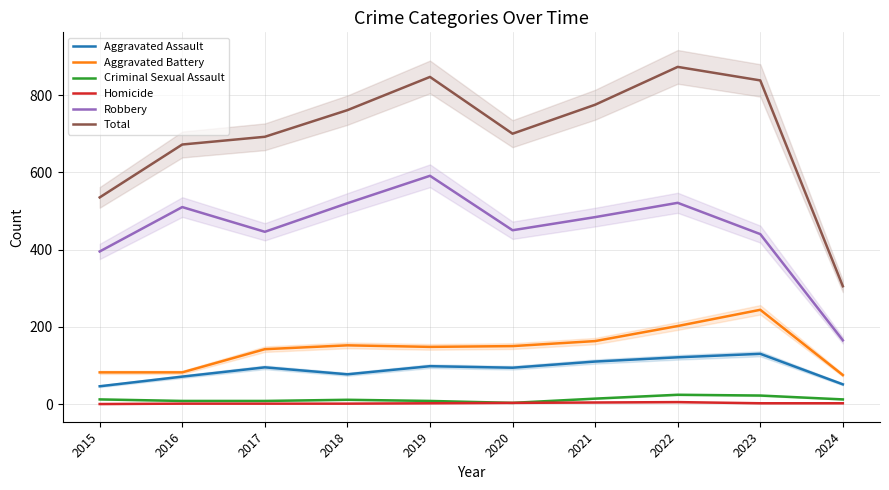

The value of Criminal Sexual Assault at 2024 is 12. True or false?

True